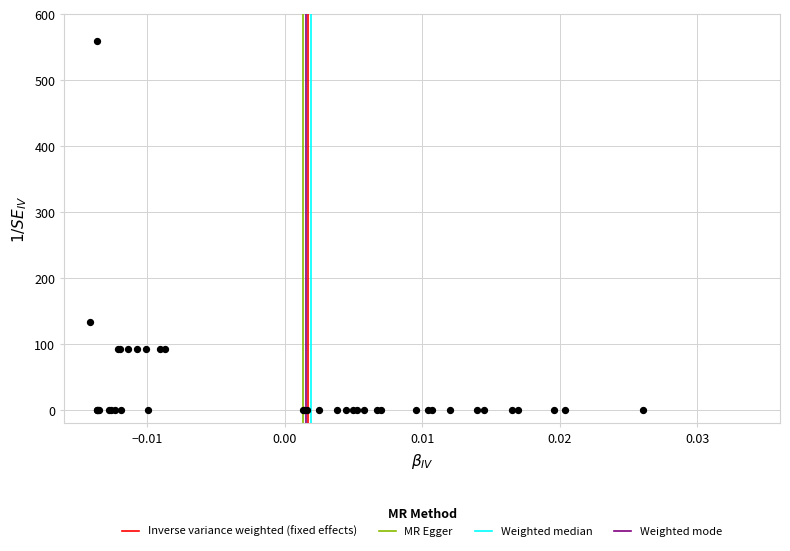

What Y value in the scatter plot is closest to 280?

134.4